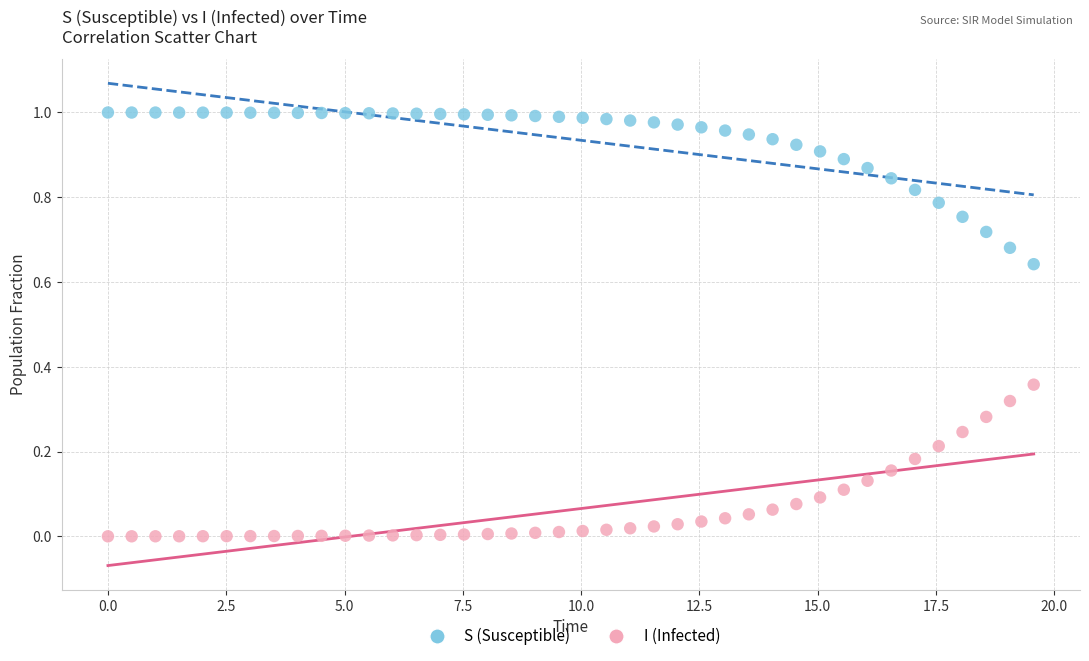

Across all data points, what is the range of X values (max minus min)?

19.6